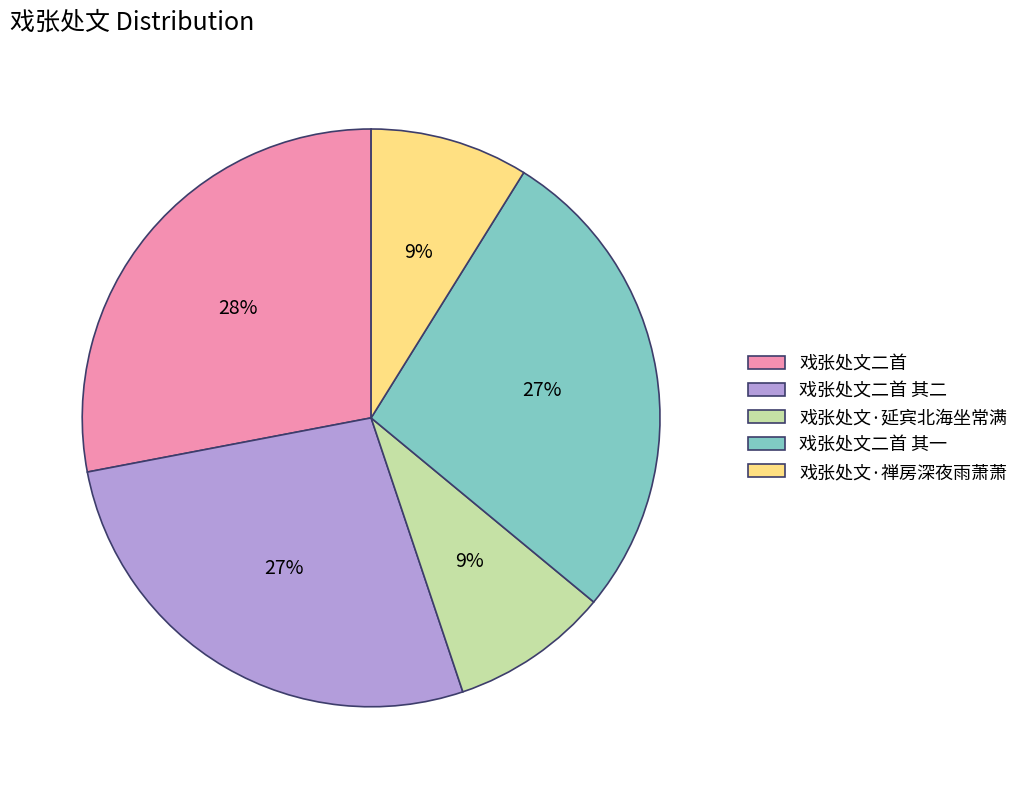

Which category has the biggest portion of the pie?

戏张处文二首